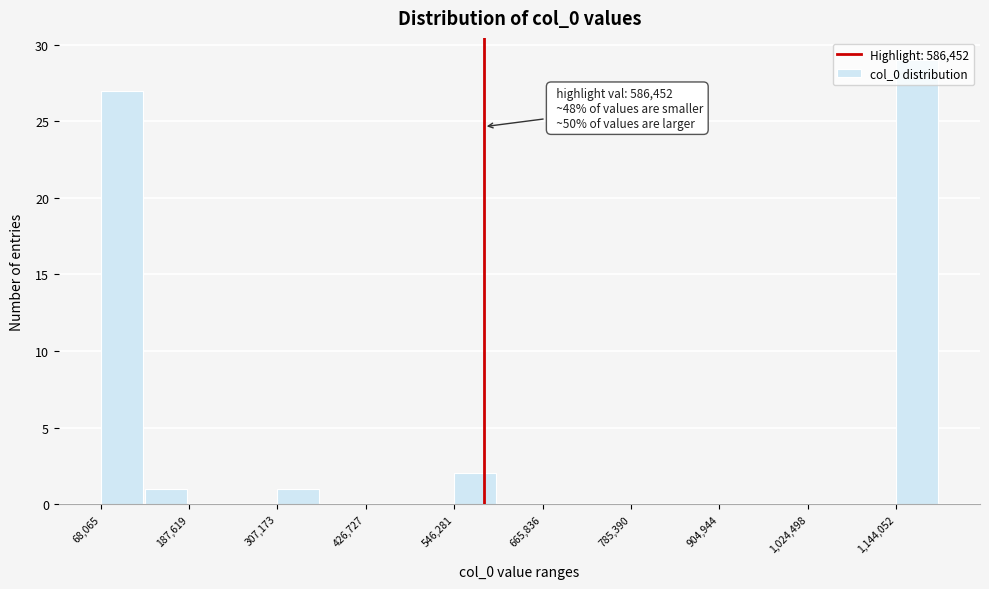

Read against the x-axis, roughly where is the centre of the tallest bar?

1180000